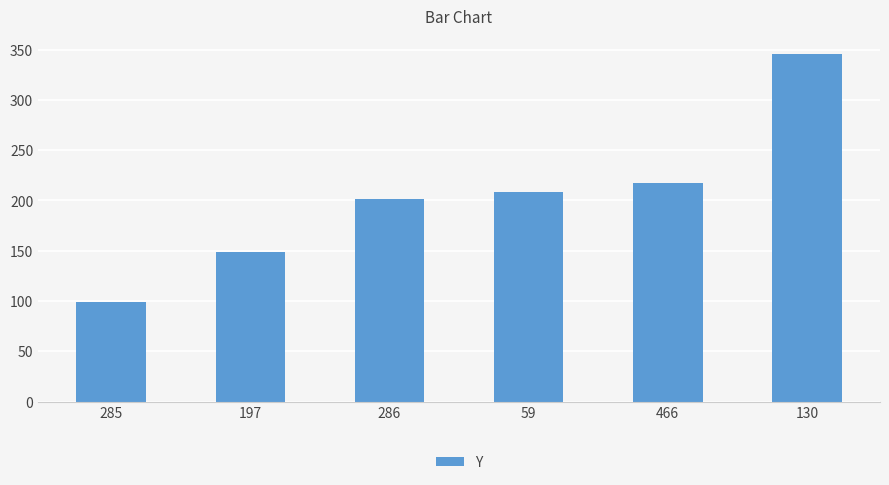

List the labels in order of value, smallest first.

285, 197, 286, 59, 466, 130